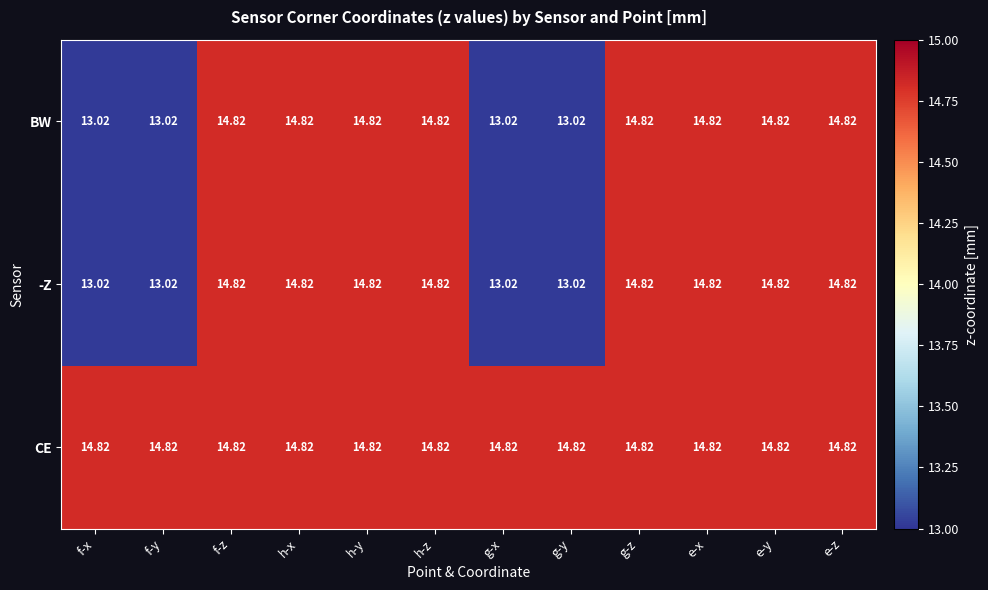

At which label does BW first exceed 14?

f-z